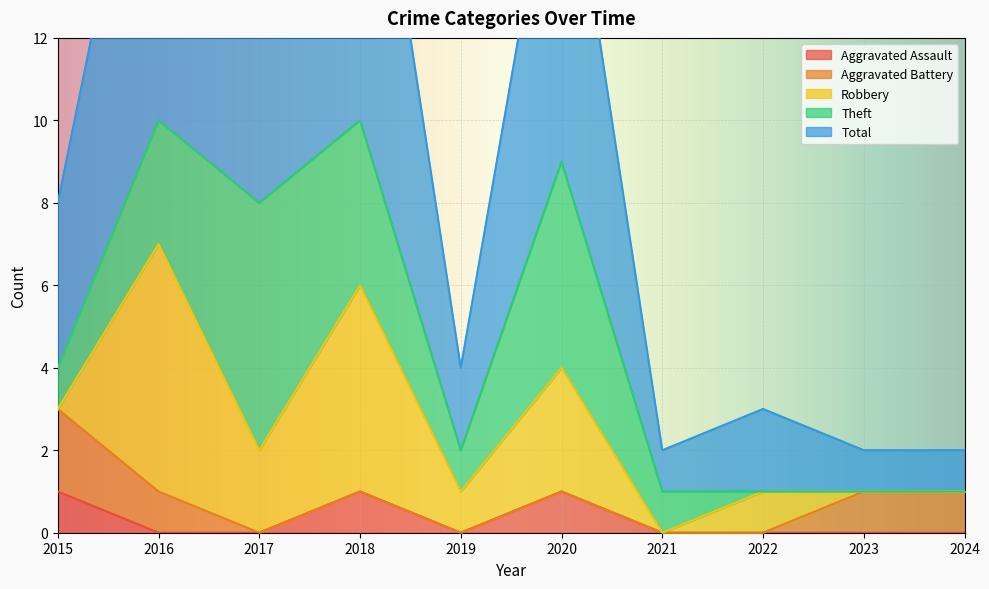

The Aggravated Assault series shows 0 at 2017. True or false?

True